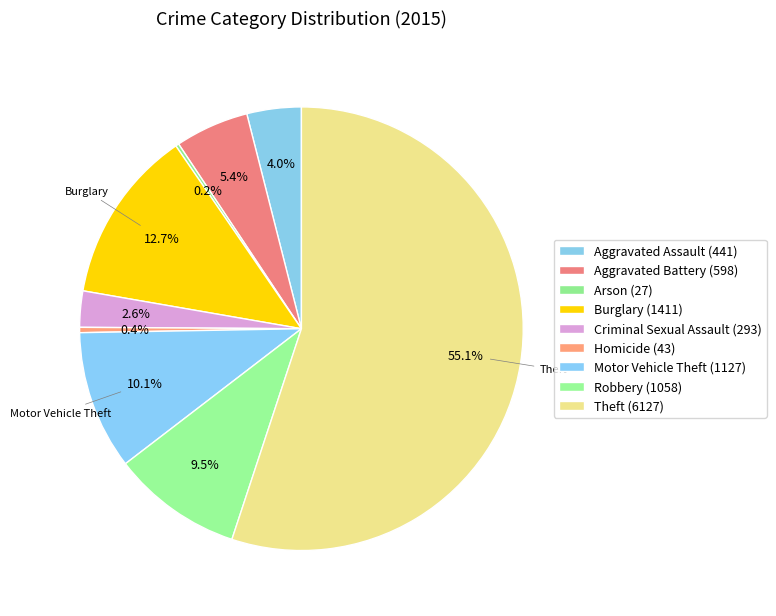

How many slices are in this pie chart?

9